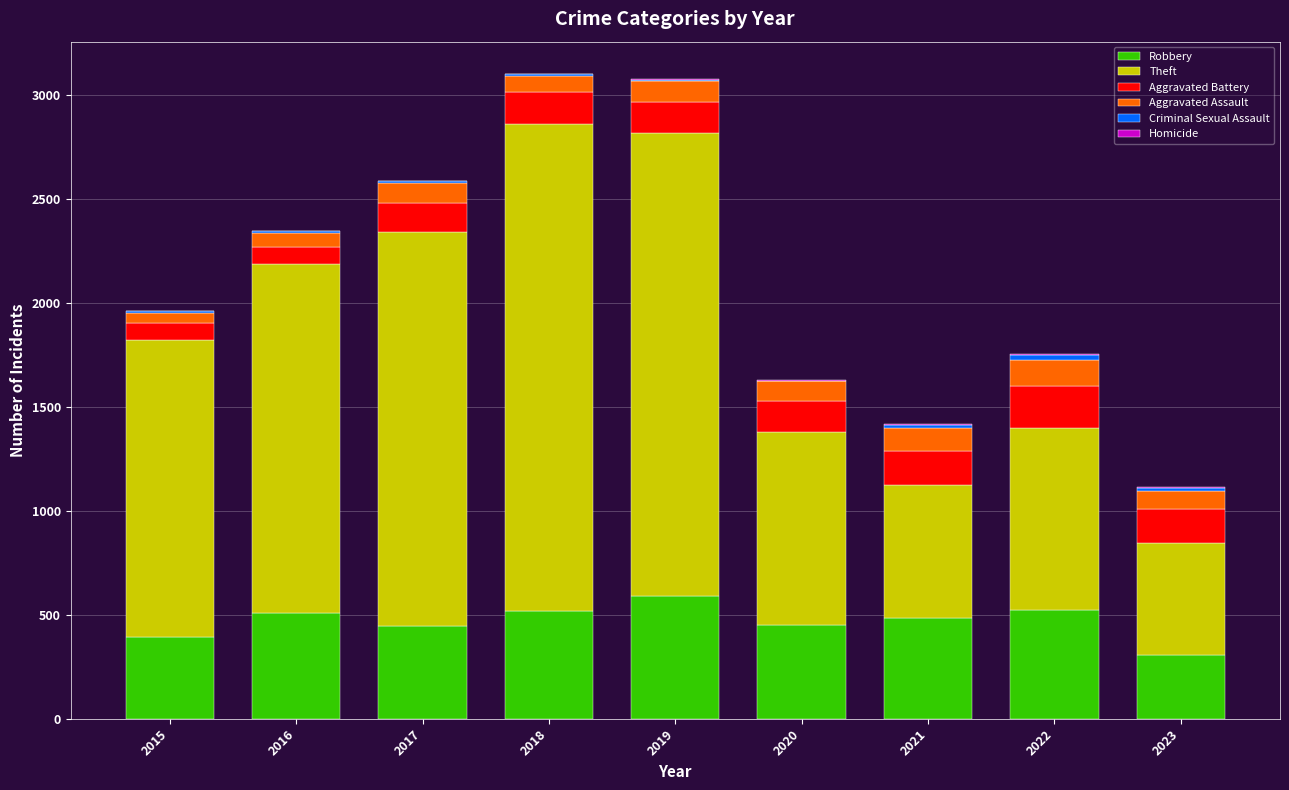

Which category has the highest value in the Robbery series?

2019